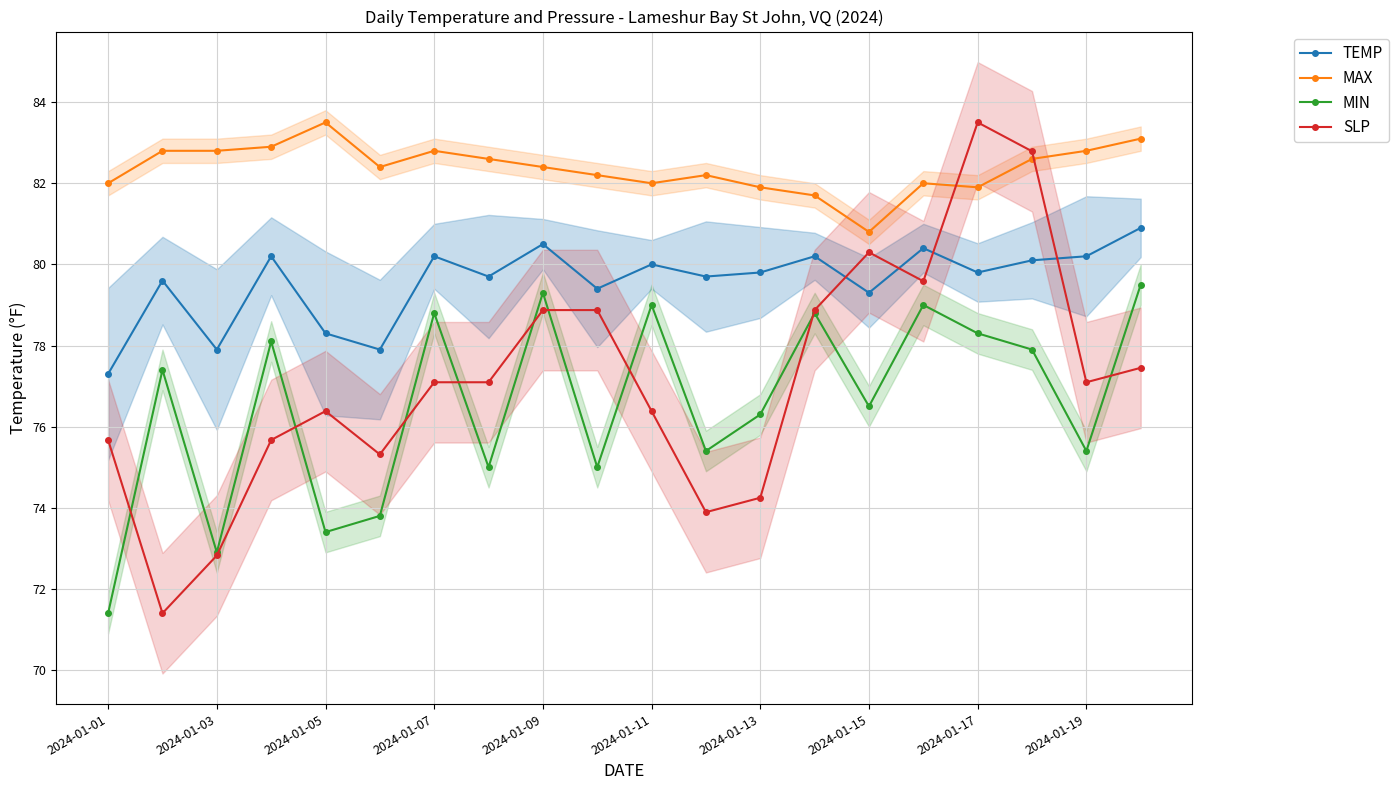

The value of MAX at 2024-01-09 is 82.4. True or false?

True